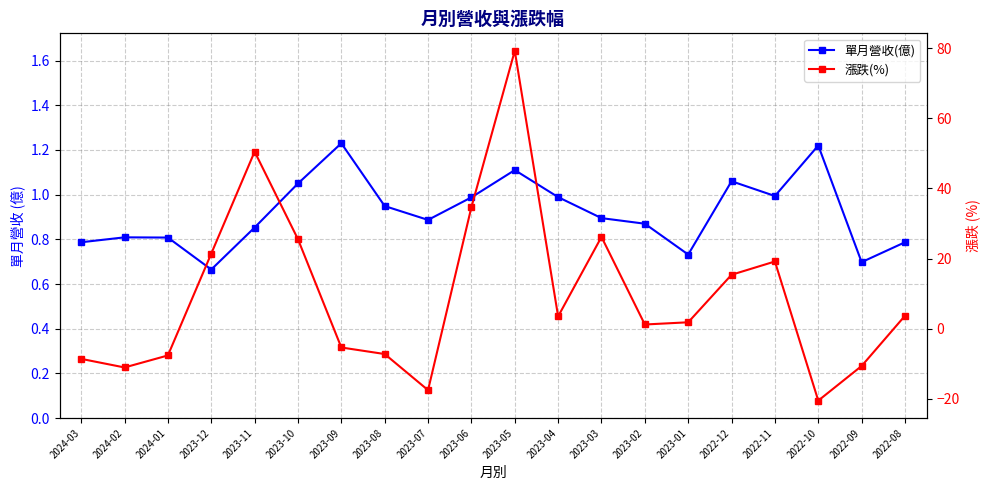

What is the minimum value shown in the chart?

-20.5